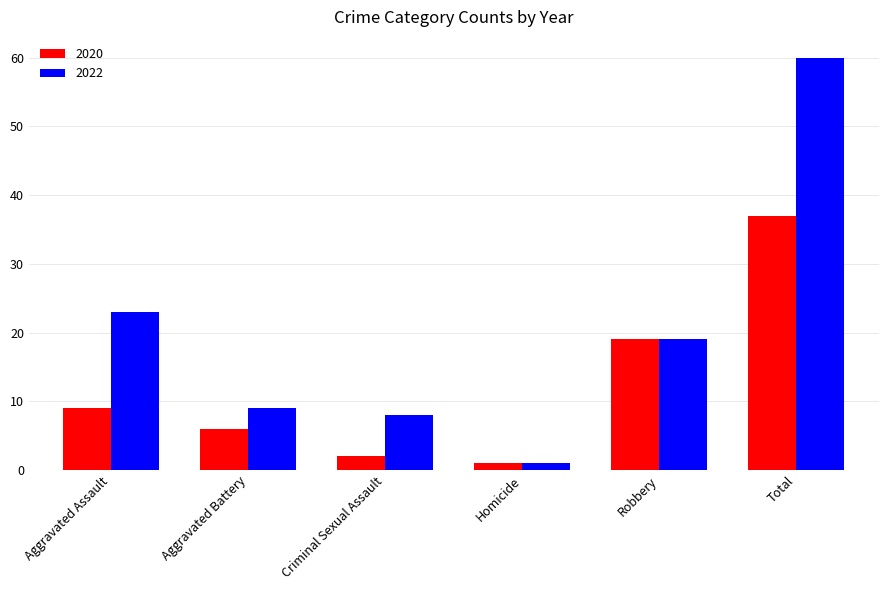

What is the value of the 2022 bar at the 3rd from the left?

8